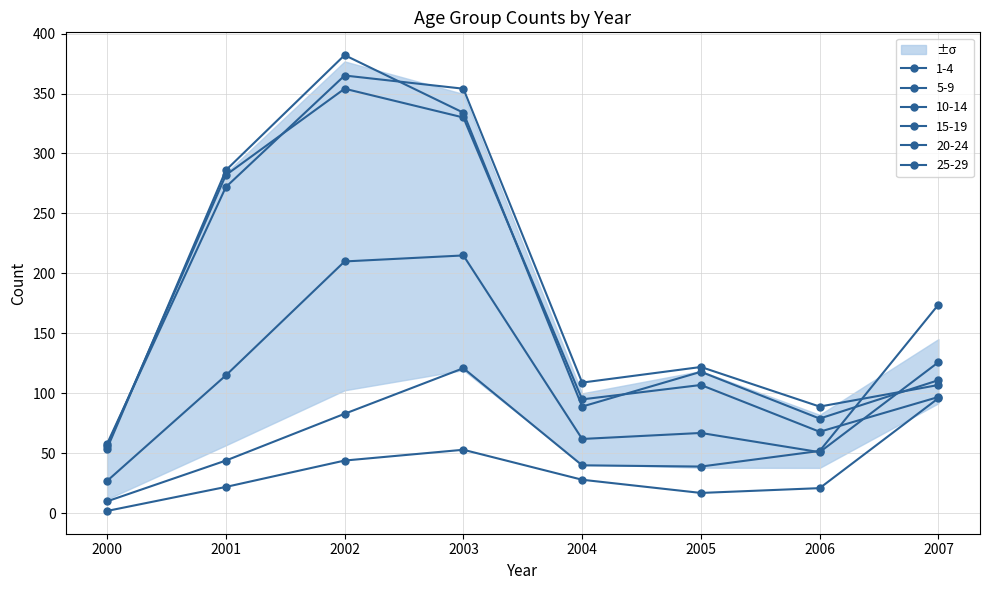

Which category has the lowest value in the 15-19 series?

2000